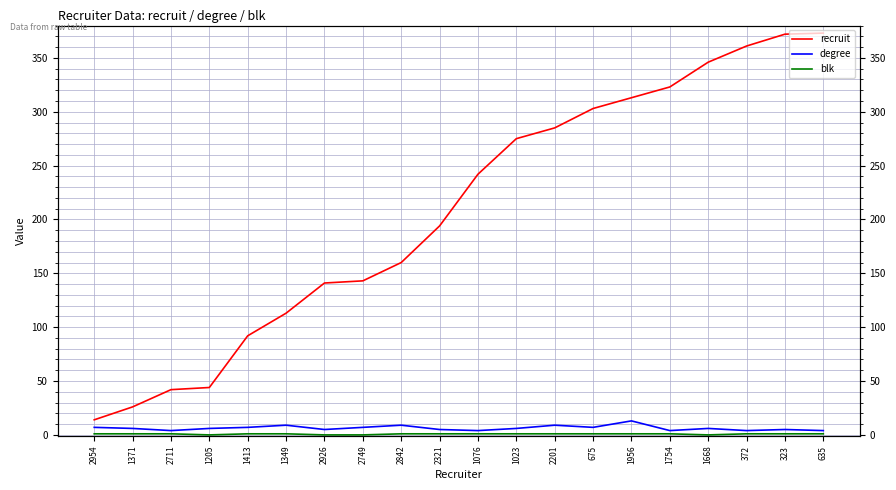

True or false: blk has more than 0 points higher than both neighbors.

False